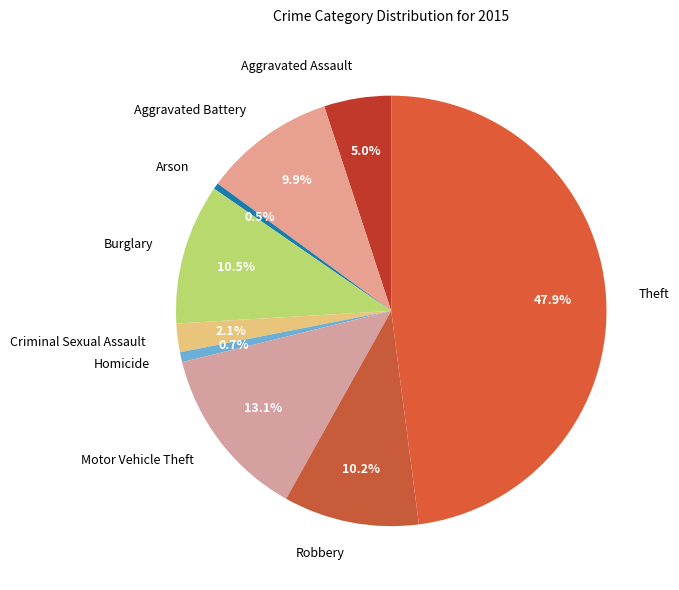

Which category has the biggest portion of the pie?

Theft